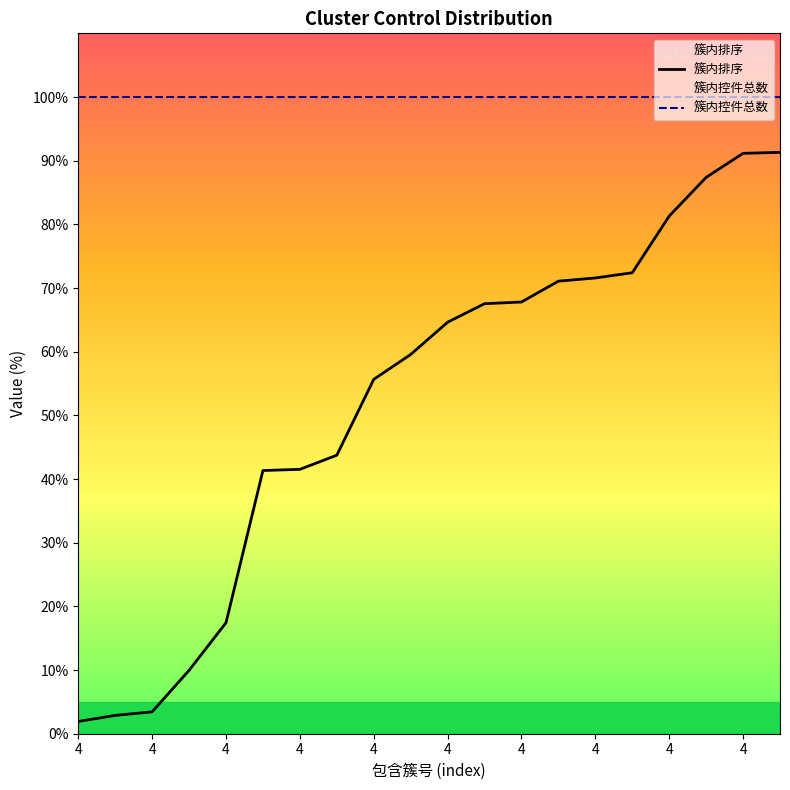

Is it true that 簇内排序 equals 2.9 at 4?

True